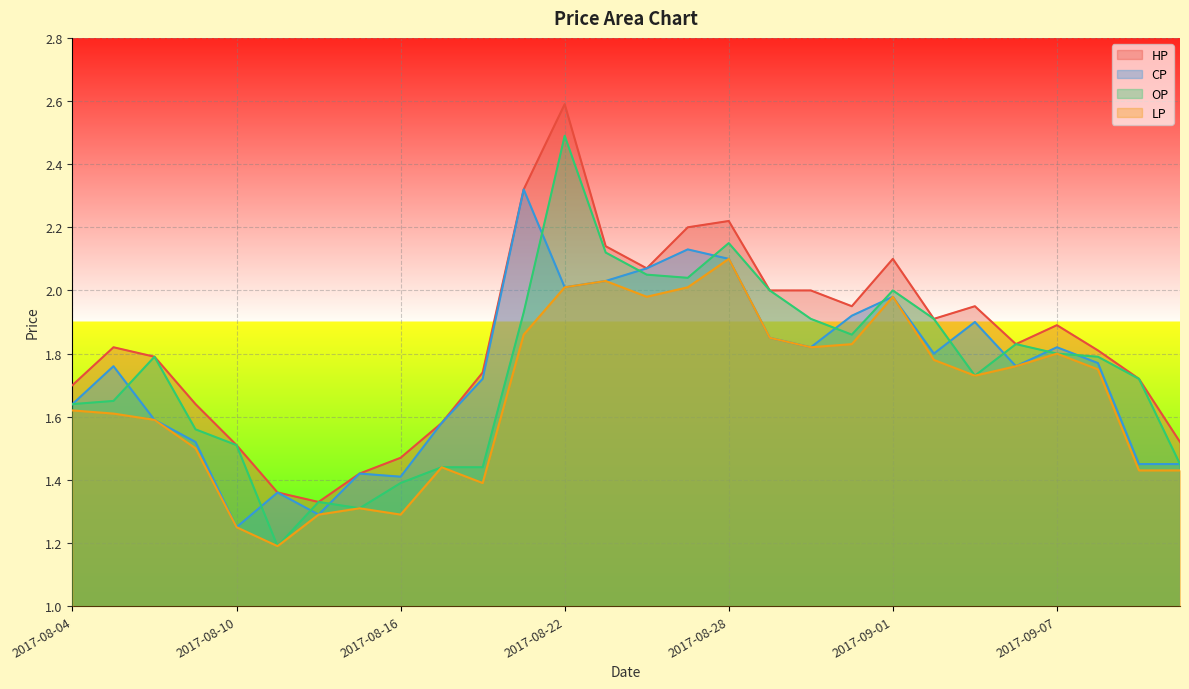

Which series has the largest total across all categories?

HP